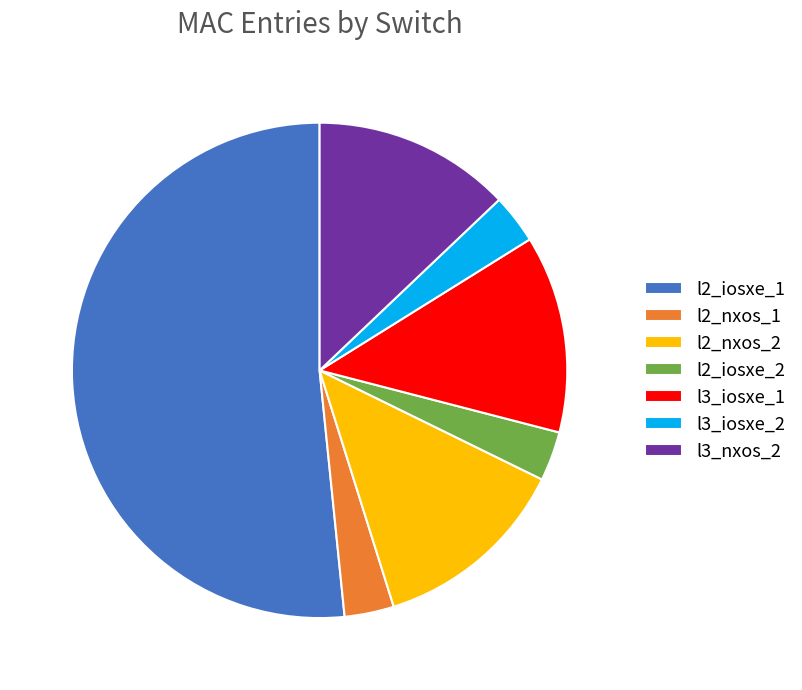

Is the sum of l2_iosxe_2 and l3_nxos_2 greater than half?

No